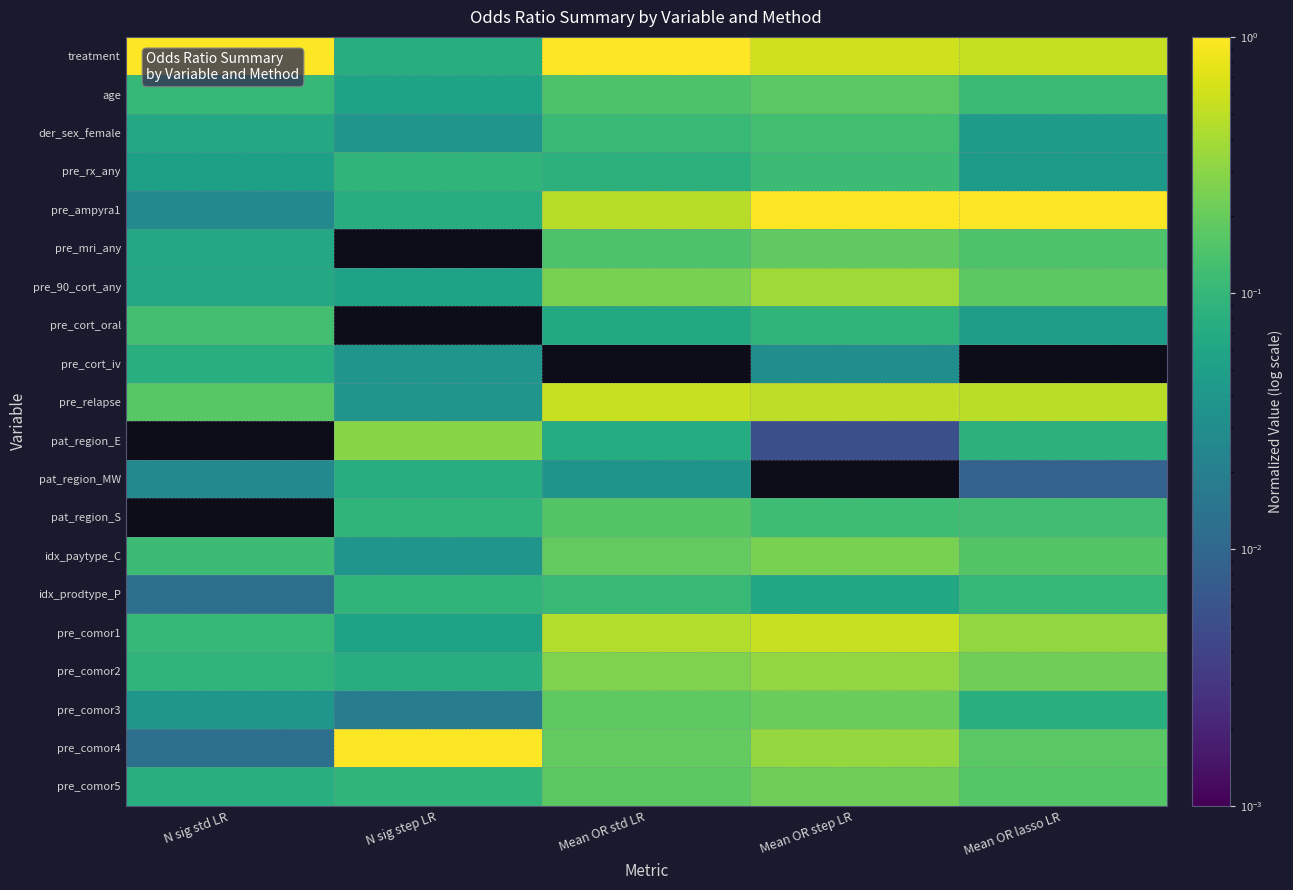

List the series in order of their peak value, lowest first.

pat_region_MW, pre_cort_iv, idx_prodtype_P, pre_rx_any, der_sex_female, pre_cort_oral, pat_region_S, age, pre_mri_any, pre_comor3, pre_comor5, idx_paytype_C, pat_region_E, pre_comor2, pre_90_cort_any, pre_comor1, pre_relapse, treatment, pre_ampyra1, pre_comor4